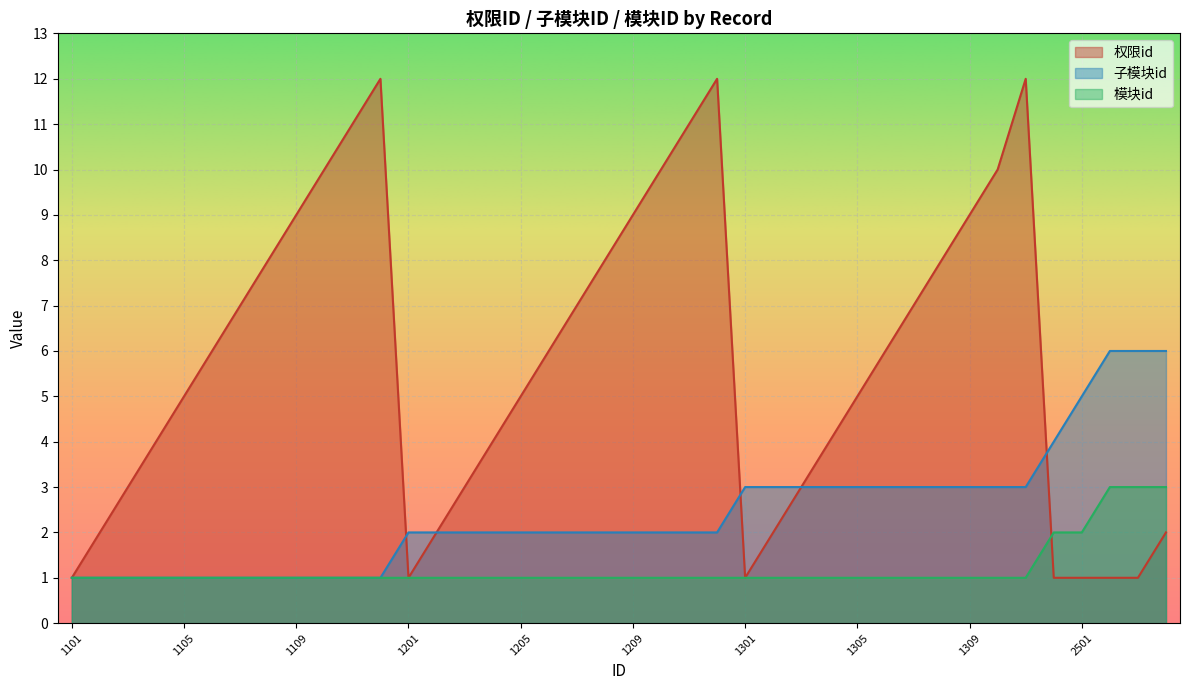

What is the difference between the maximum and minimum values in the 权限id series?

11